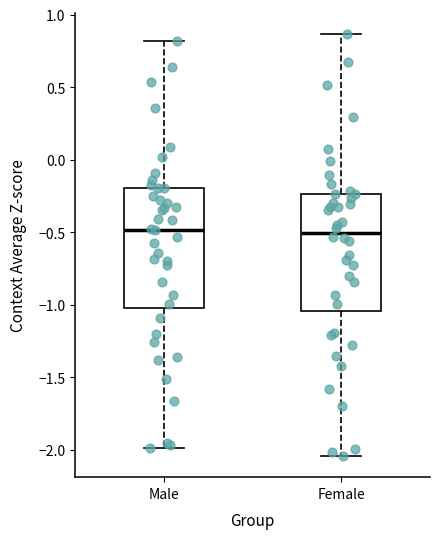

Reading left to right, read every box against the y-axis: the position of its median line, the range the box covers, and the ends of its whiskers. The values are not printed on the chart, so give them approximately, as read against the axis.

Male: median -0.50, box -1.00 to -0.20, whiskers -2.00 to 0.80
Female: median -0.50, box -1.05 to -0.25, whiskers -2.05 to 0.85